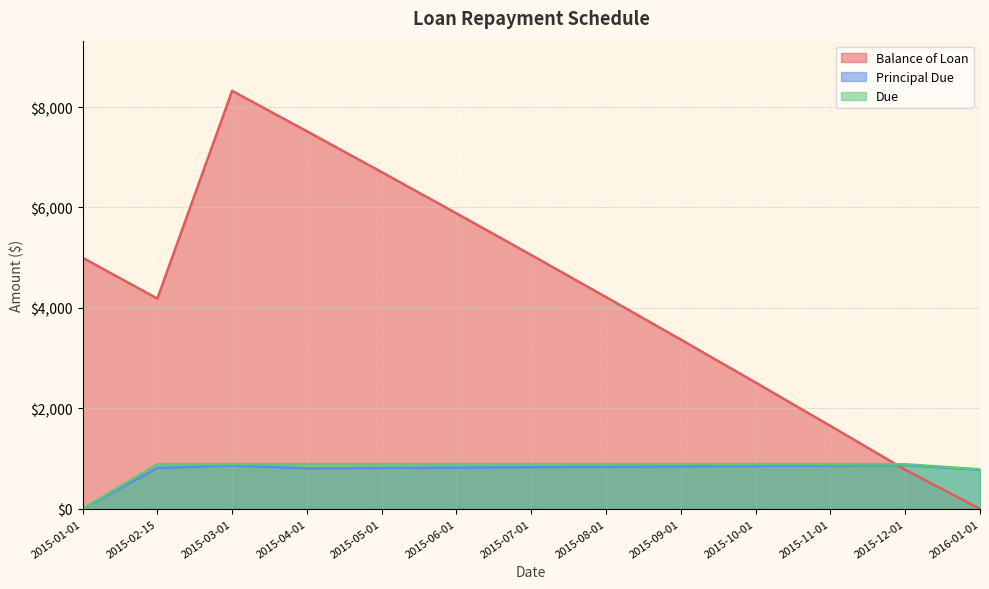

What is the difference between the Balance of Loan values at 2015-03-01 and 2015-08-01?

4107.6